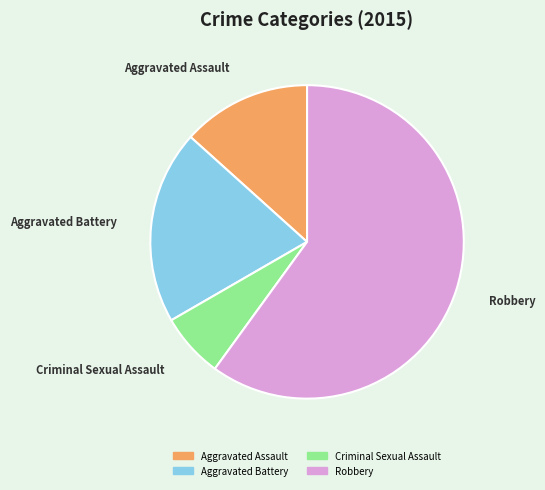

Rank the categories by value from highest to lowest.

Robbery, Aggravated Battery, Aggravated Assault, Criminal Sexual Assault